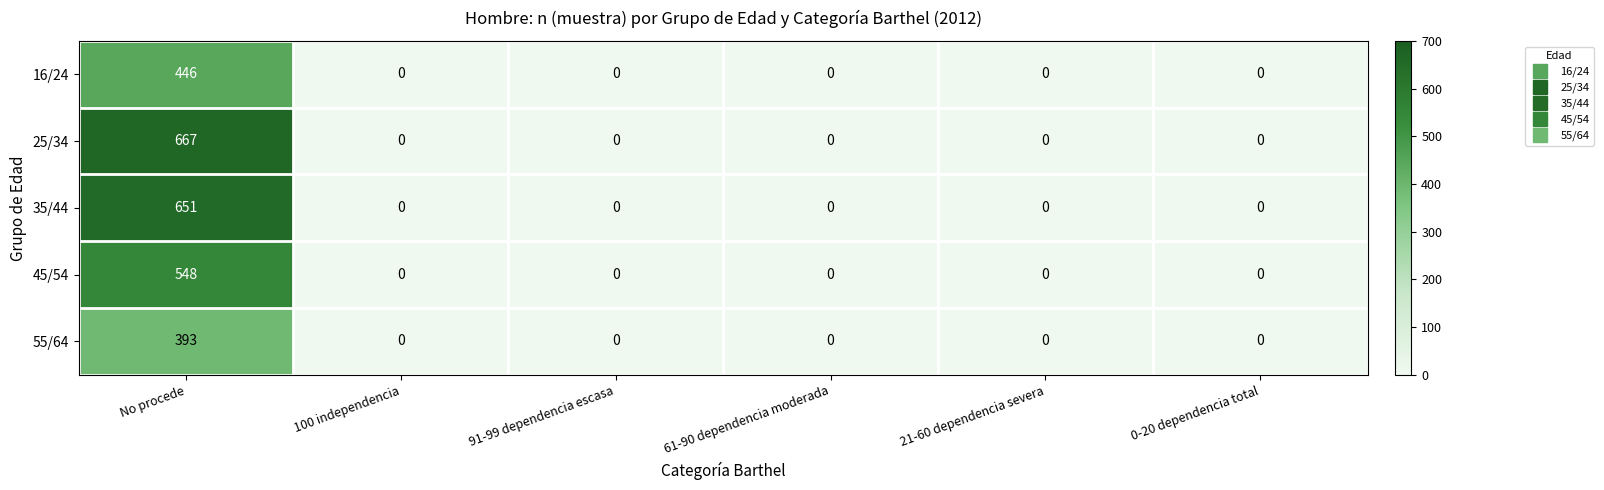

At which category does the chart reach its peak across all series?

No procede